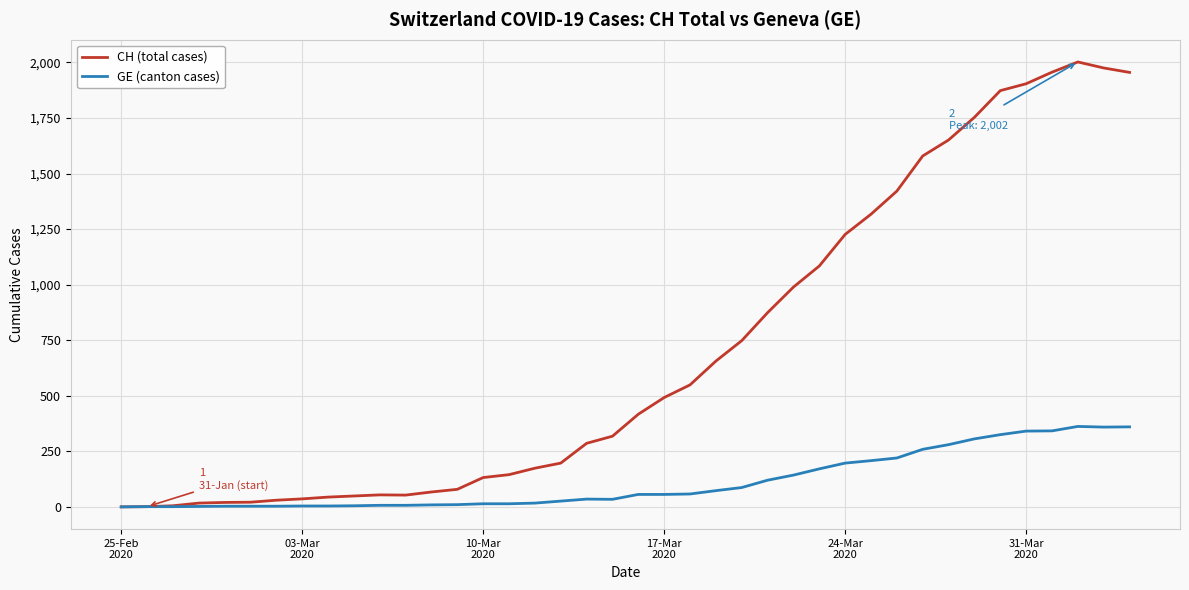

What is the maximum value for GE (canton cases)?

362